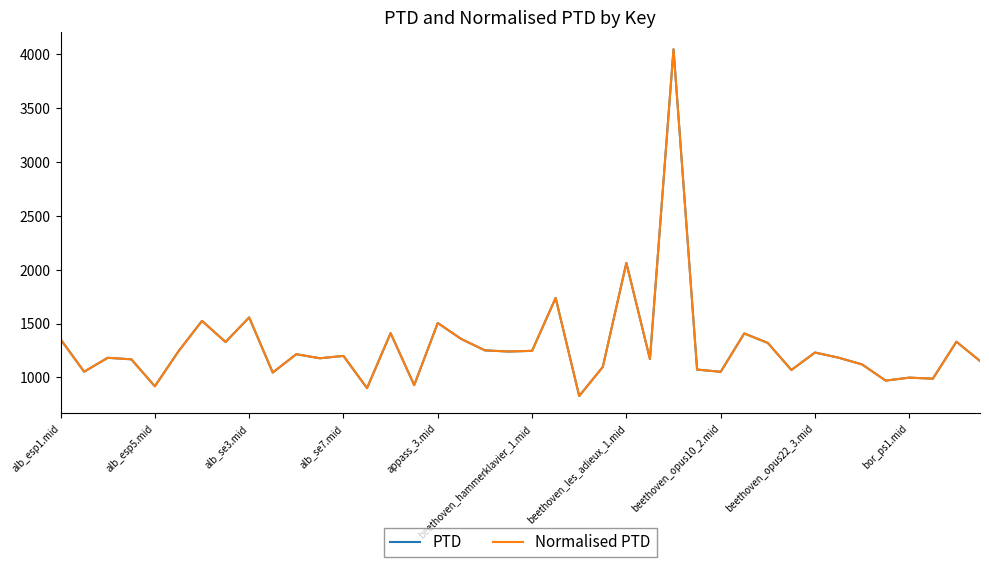

Reading left to right, list all the values displayed in this chart.

PTD: 1354.0	1053.2	1181.9	1168.2	917.9	1241.7	1524.3	1328.4	1556.2	1045.1	1215.3	1177.7	1199.4	900.7	1410.8	928.5	1504.8	1356.1	1251.0	1240.1	1246.6	1737.4	827.8	1097.3	2061.7	1170.1	4043.9	1072.7	1052.1	1407.9	1319.9	1068.9	1230.9	1183.2	1120.3	970.5	998.0	988.2	1331.0	1152.6
Normalised PTD: 1354.0	1053.2	1181.9	1168.2	917.9	1241.7	1524.3	1328.4	1556.2	1045.1	1215.3	1177.7	1199.4	900.7	1410.8	928.5	1504.8	1356.1	1251.0	1240.1	1246.6	1737.4	827.8	1097.3	2061.7	1170.1	4043.9	1072.7	1052.1	1407.9	1319.9	1068.9	1230.9	1183.2	1120.3	970.5	998.0	988.2	1331.0	1152.6